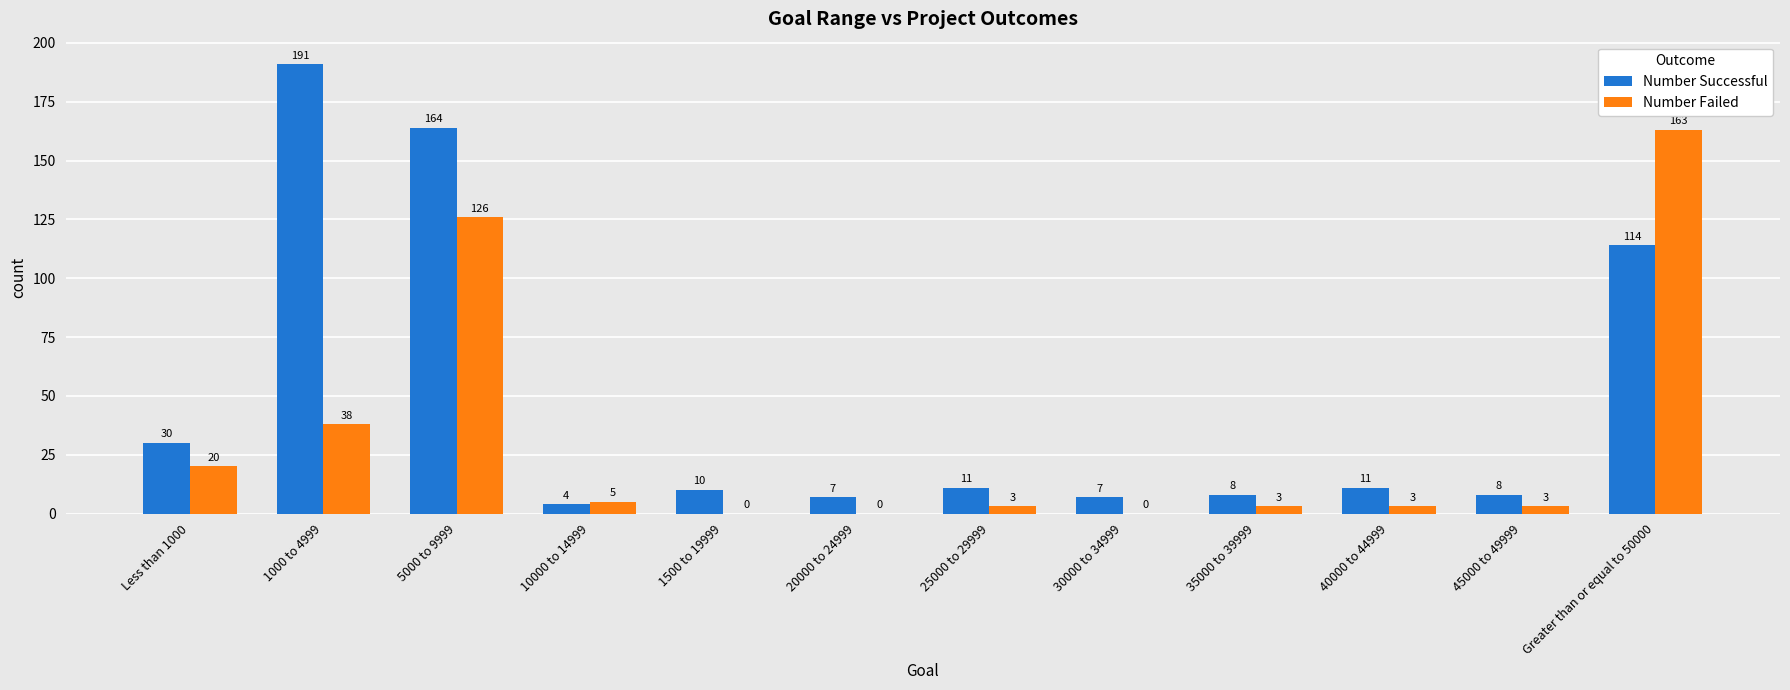

Between 5000 to 9999 and 20000 to 24999, which series saw the biggest shift?

Number Successful